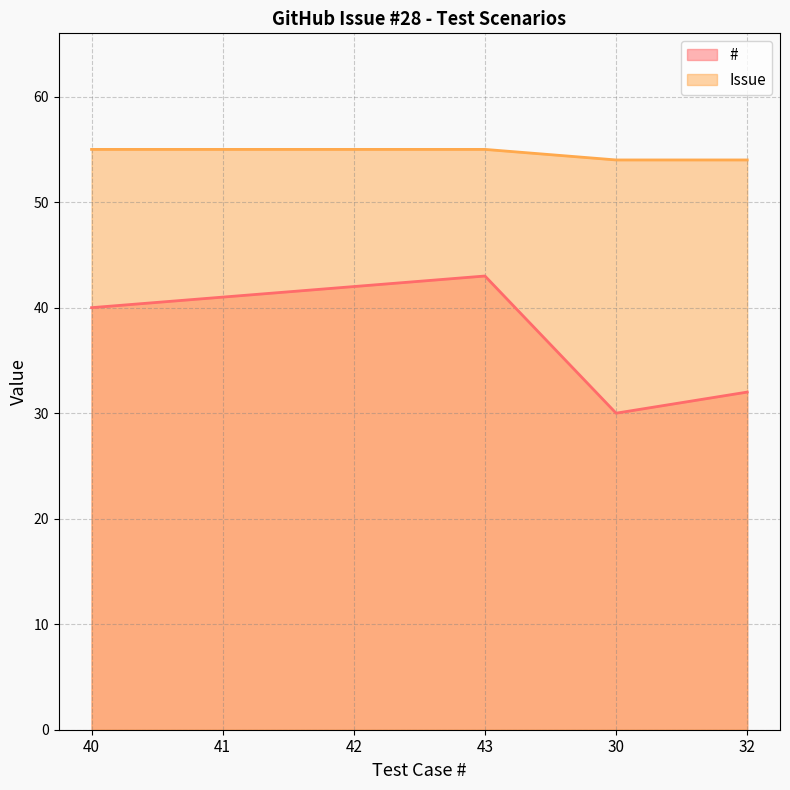

What is the difference between the # values at 43 and 32?

11